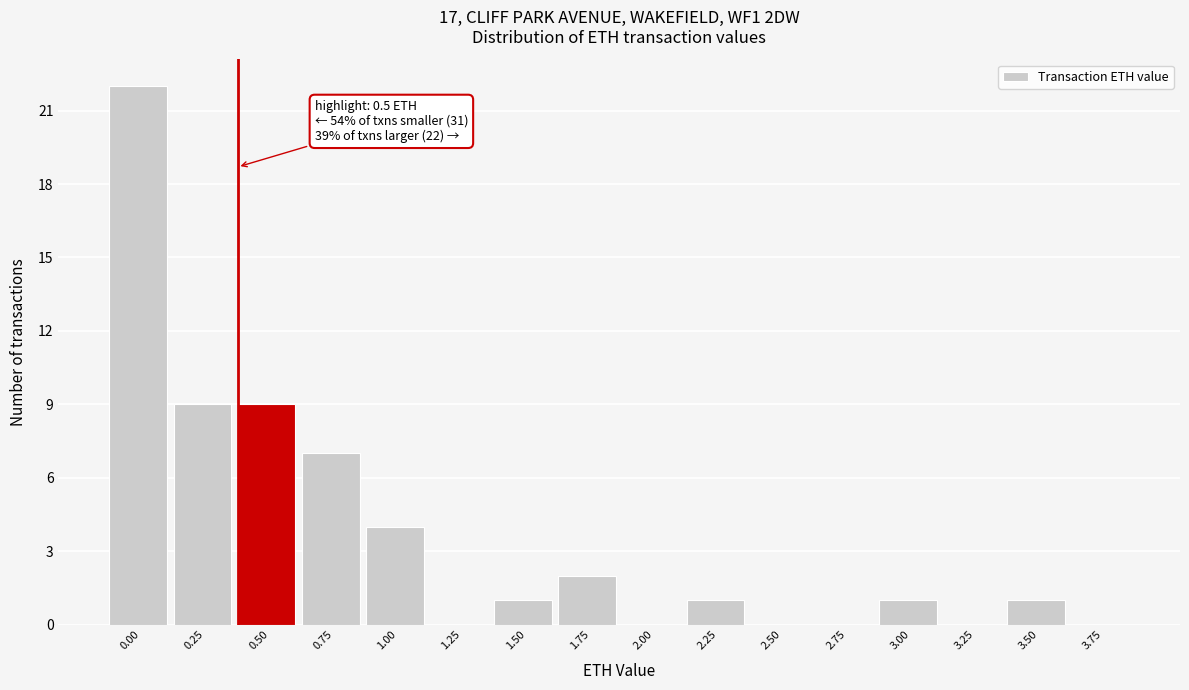

Reading right to left, list all the values displayed in this chart.

3.75=0	3.50=1	3.25=0	3.00=1	2.75=0	2.50=0	2.25=1	2.00=0	1.75=2	1.50=1	1.25=0	1.00=4	0.75=7	0.50=9	0.25=9	0.00=22